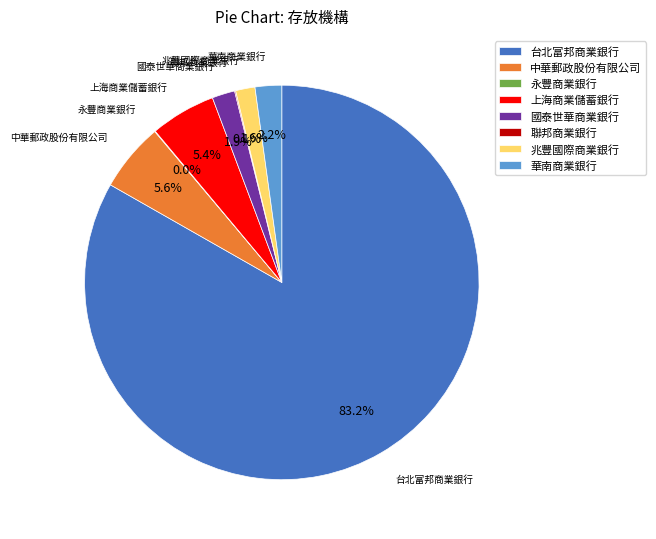

Is 台北富邦商業銀行 the majority of the pie?

Yes